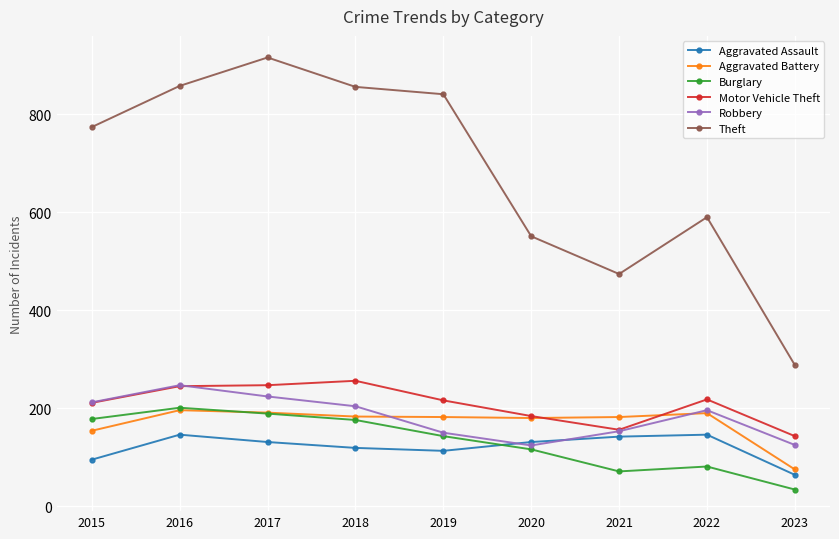

What is the approximate value of Motor Vehicle Theft at 2015?

211